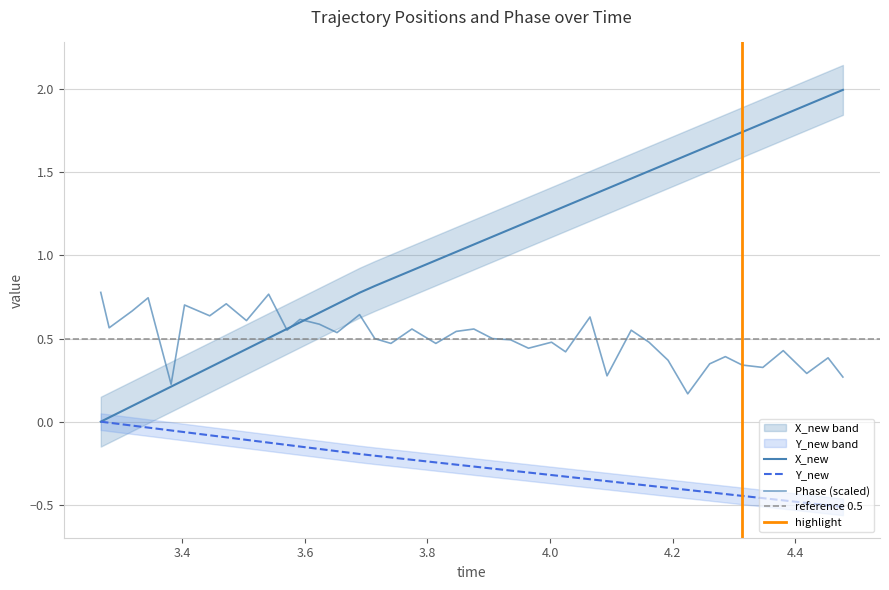

Which series has the widest spread of values?

X_new